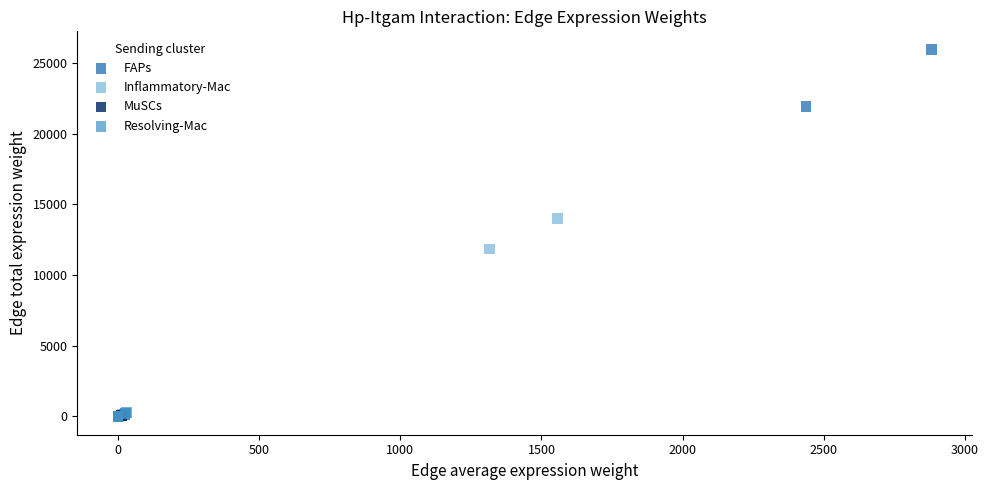

Which series has the widest spread of Y values?

FAPs